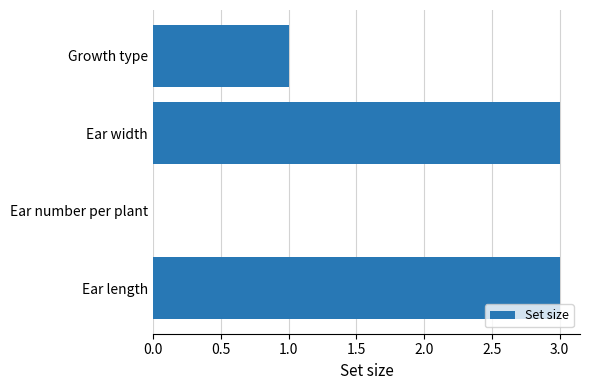

Is it true that the value at Ear number per plant is 0?

True